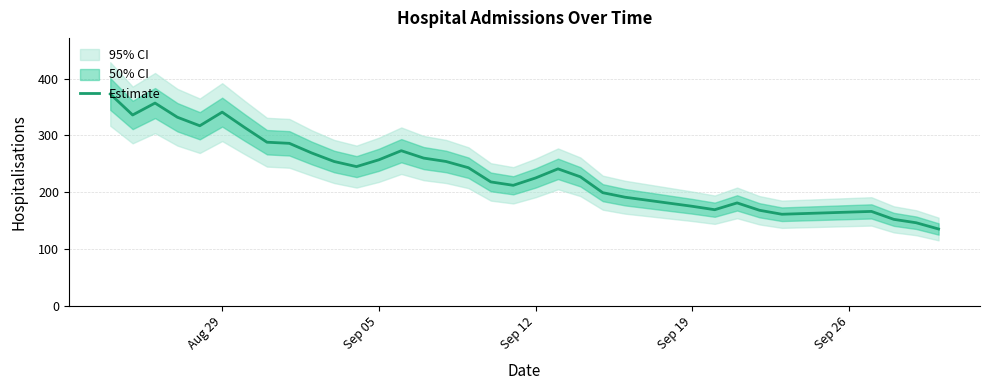

What is the lowest value of the Estimate series?

135